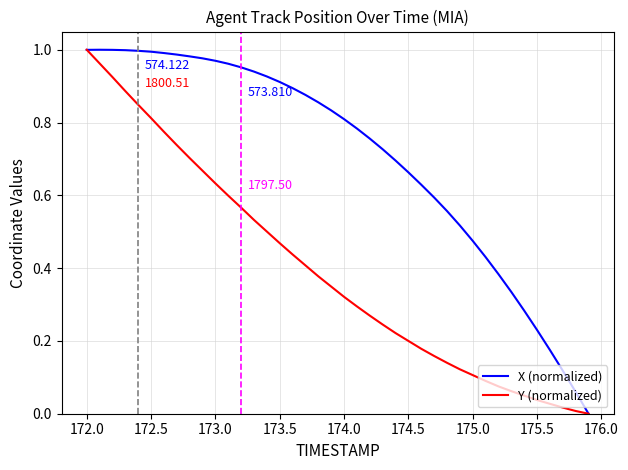

List the series in order of their overall mean, lowest first.

Y (normalized), X (normalized)